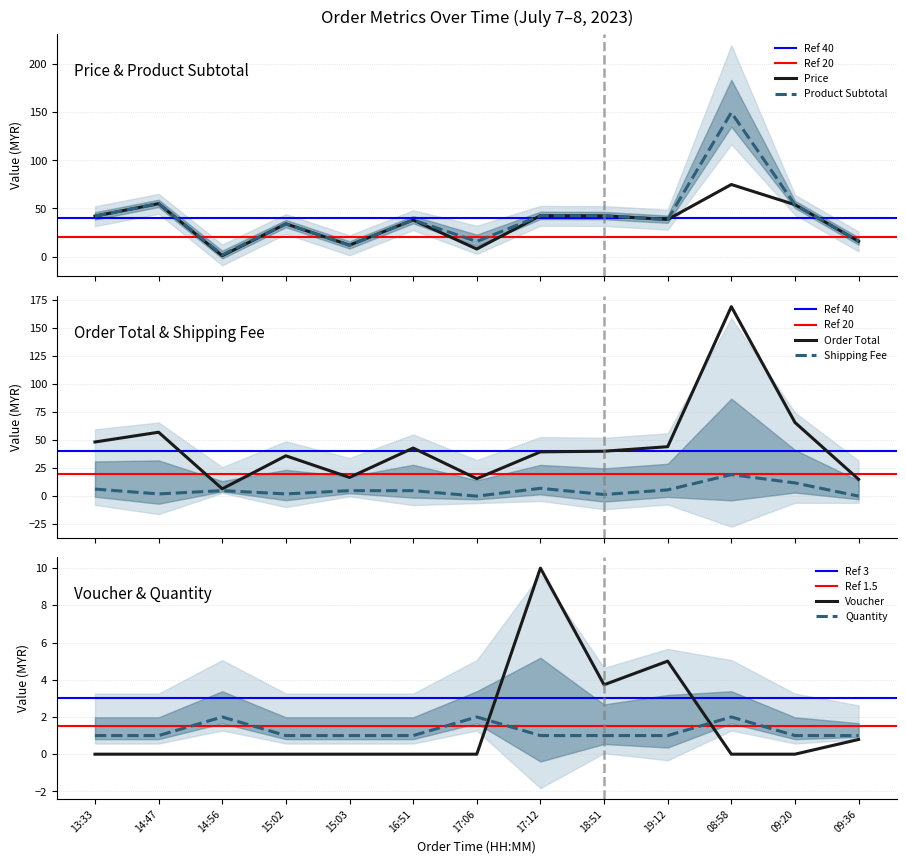

True or false: Voucher and Price intersect in this chart.

False